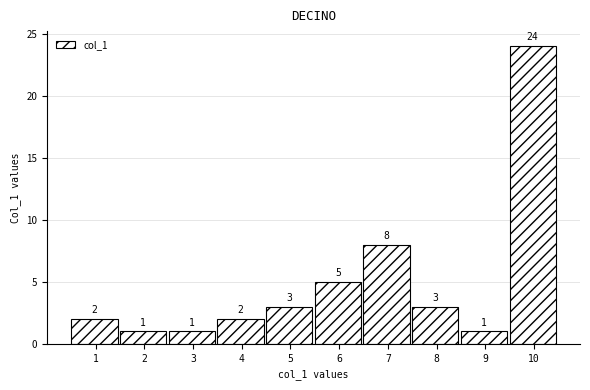

Reading left to right, extract all data points from this chart.

1=2	2=1	3=1	4=2	5=3	6=5	7=8	8=3	9=1	10=24